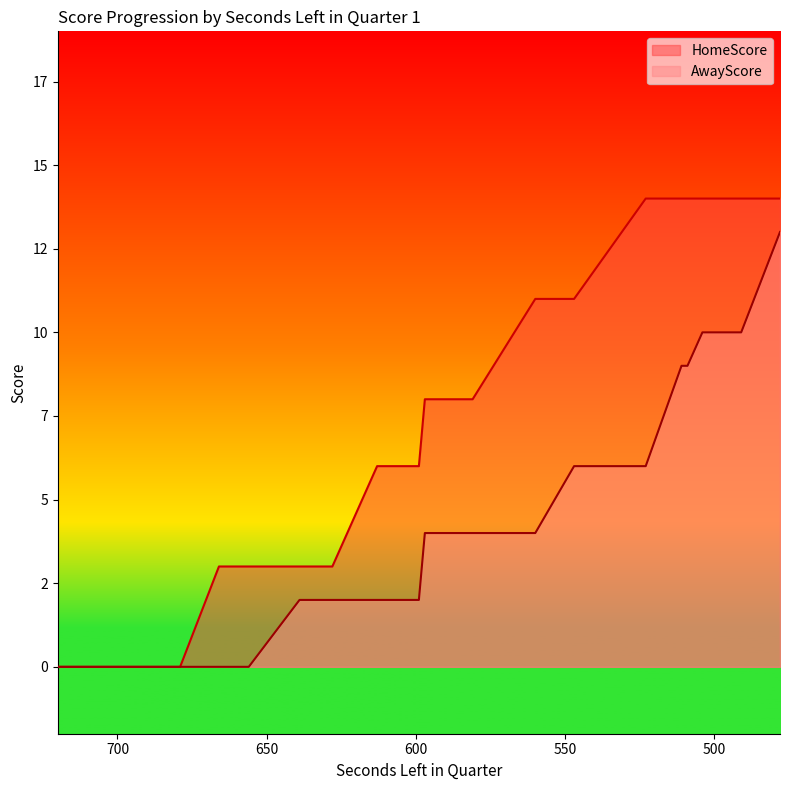

What is the sum of all HomeScore values?

155